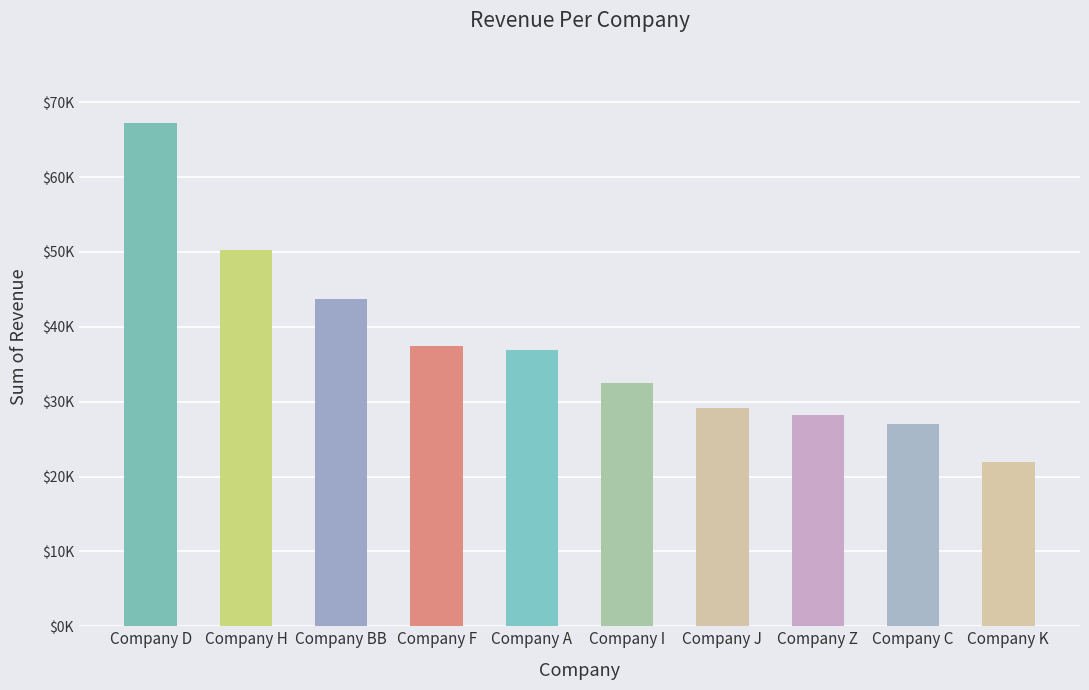

Does the chart contain any negative values?

No